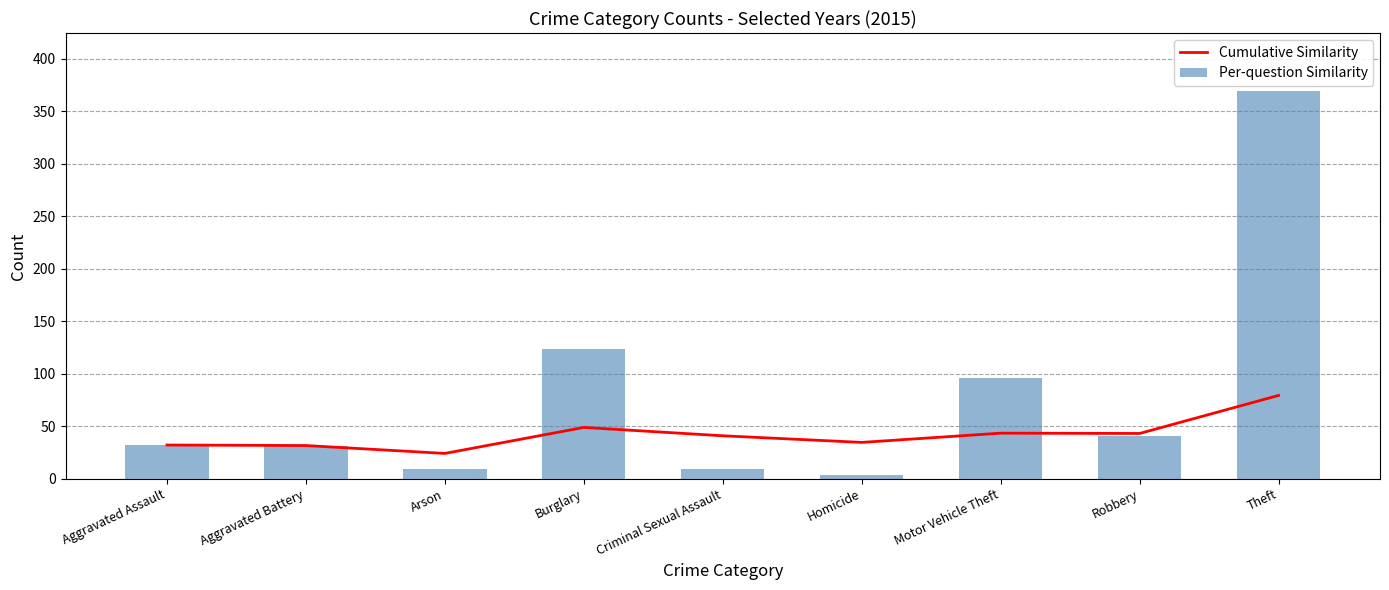

Reading right to left, transcribe all the data shown in this chart.

Cumulative Similarity: 79.2	43.0	43.3	34.5	40.8	48.8	24.0	31.5	32.0
Per-question Similarity: 369.0	41.0	96.0	3.0	9.0	123.0	9.0	31.0	32.0